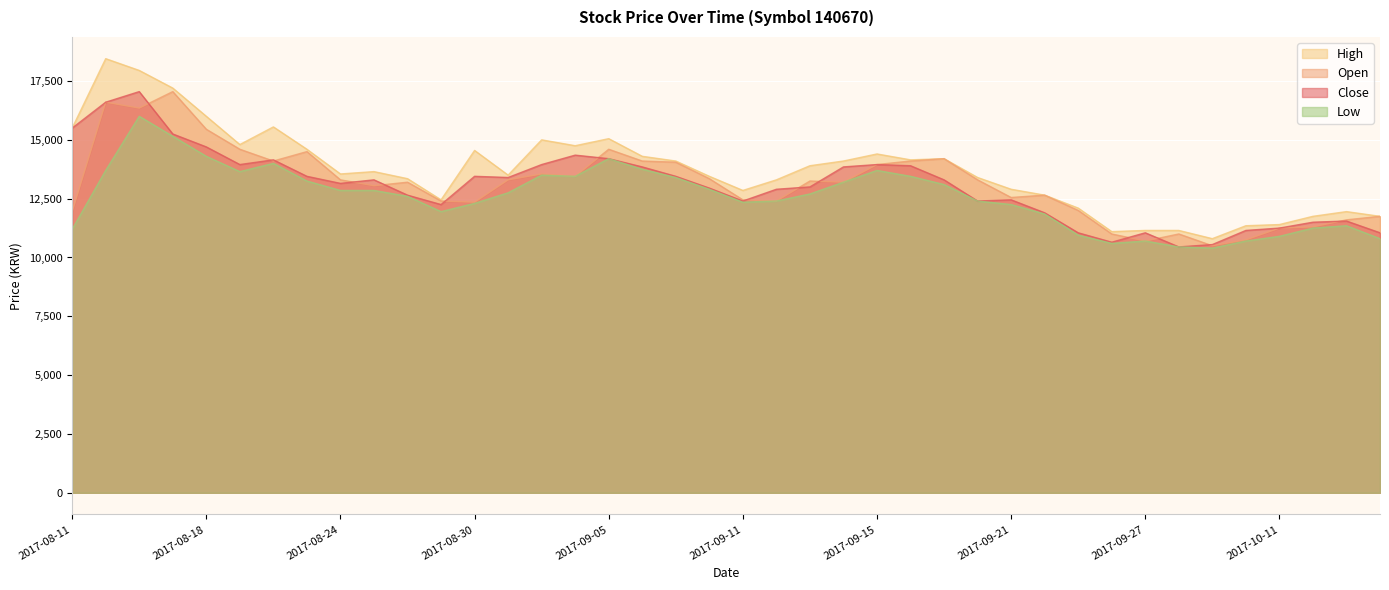

What are all the series names shown in the legend?

High, Open, Close, Low